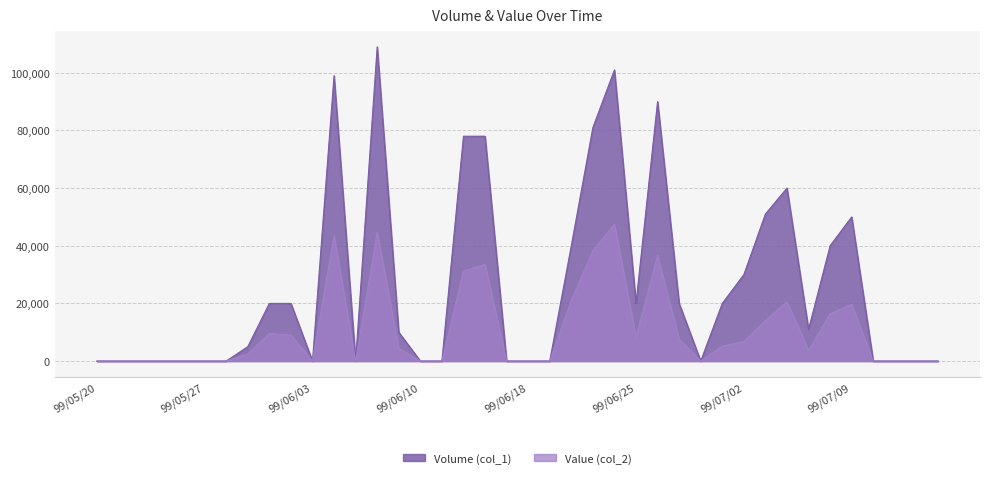

What is the total value across all series at 99/07/01?

25200